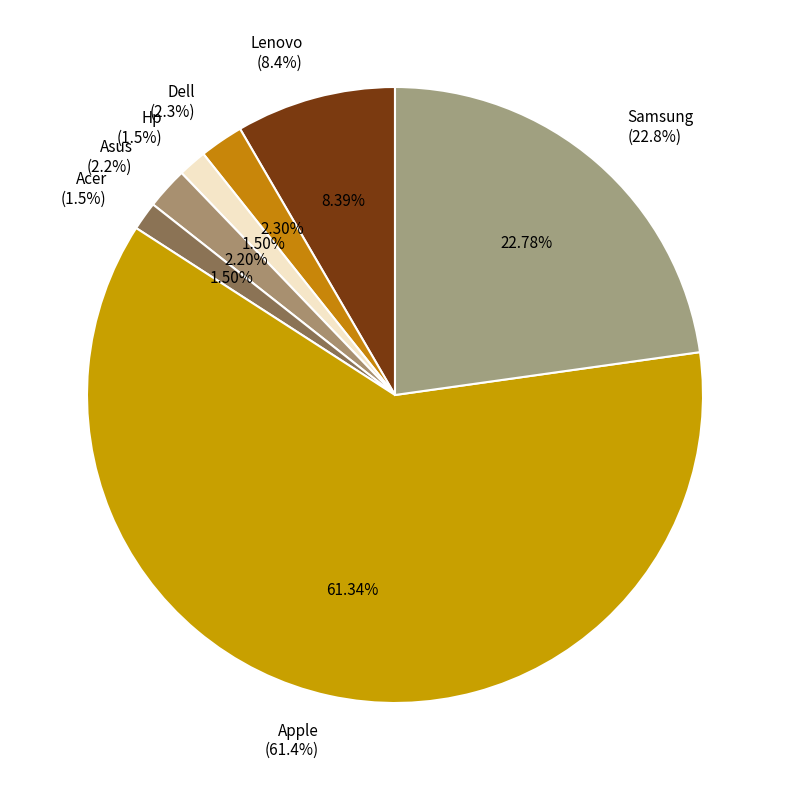

Which category has the biggest portion of the pie?

Apple